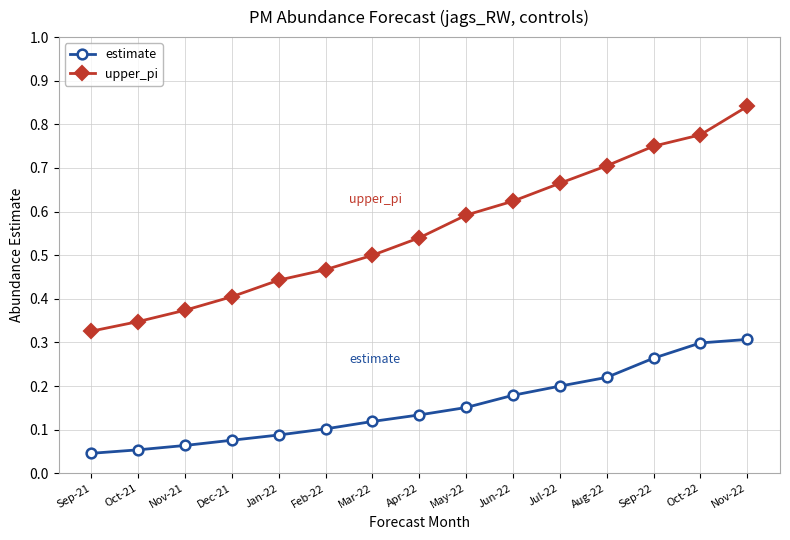

True or false: upper_pi has more than 1 points higher than both neighbors.

False